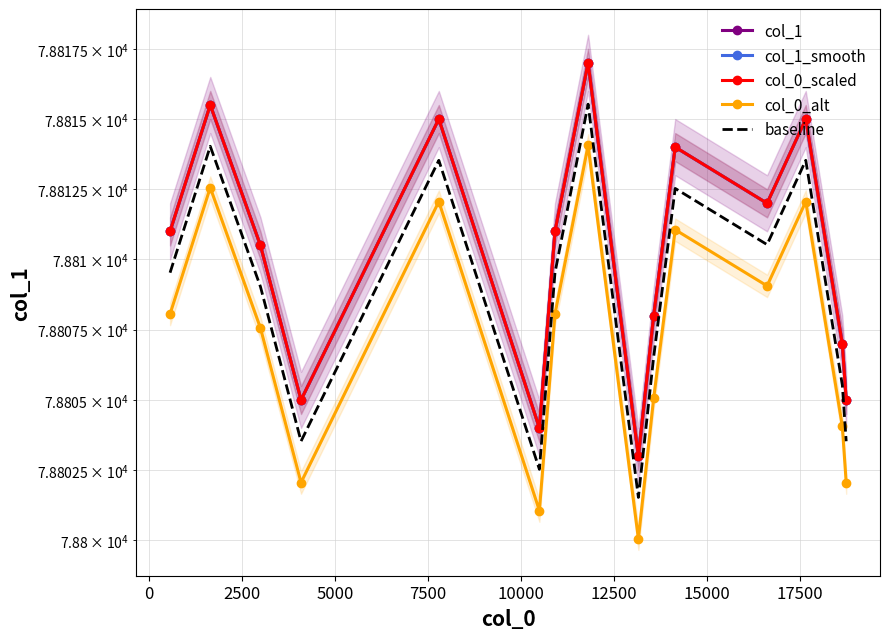

What is the value of the col_1 point at the 2nd from the left?

78815.5